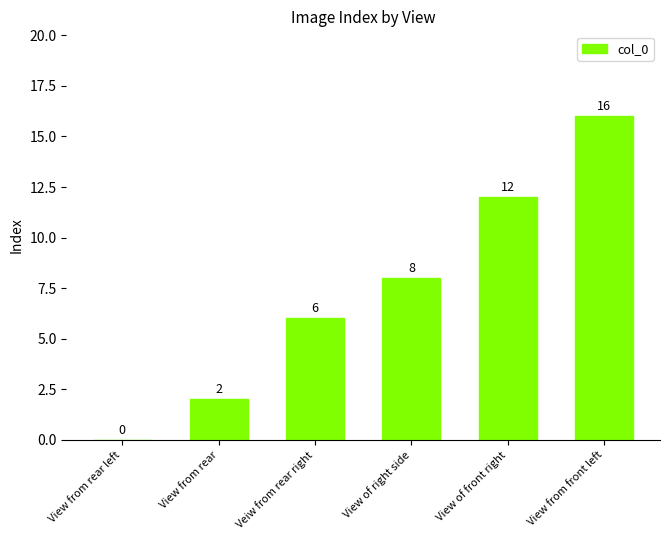

Count the number of data series in this chart.

1